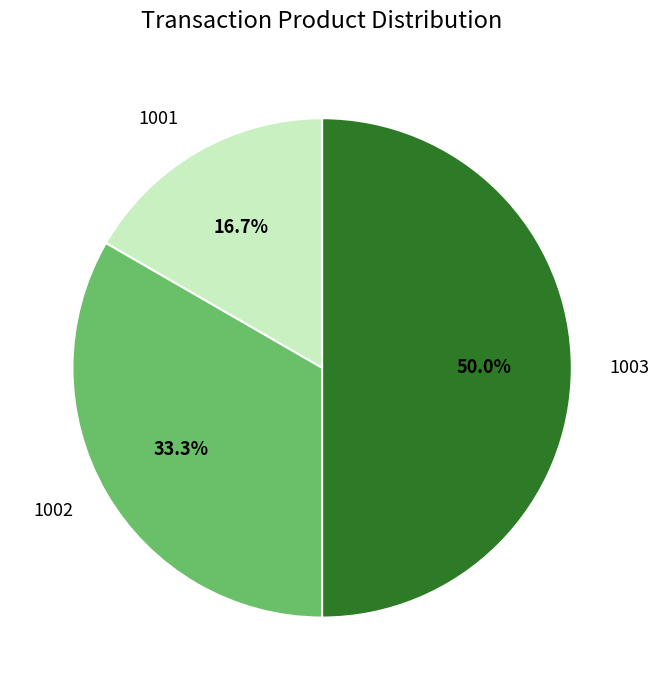

What is the ratio of the value at 1003 to the value at 1002?

1.5